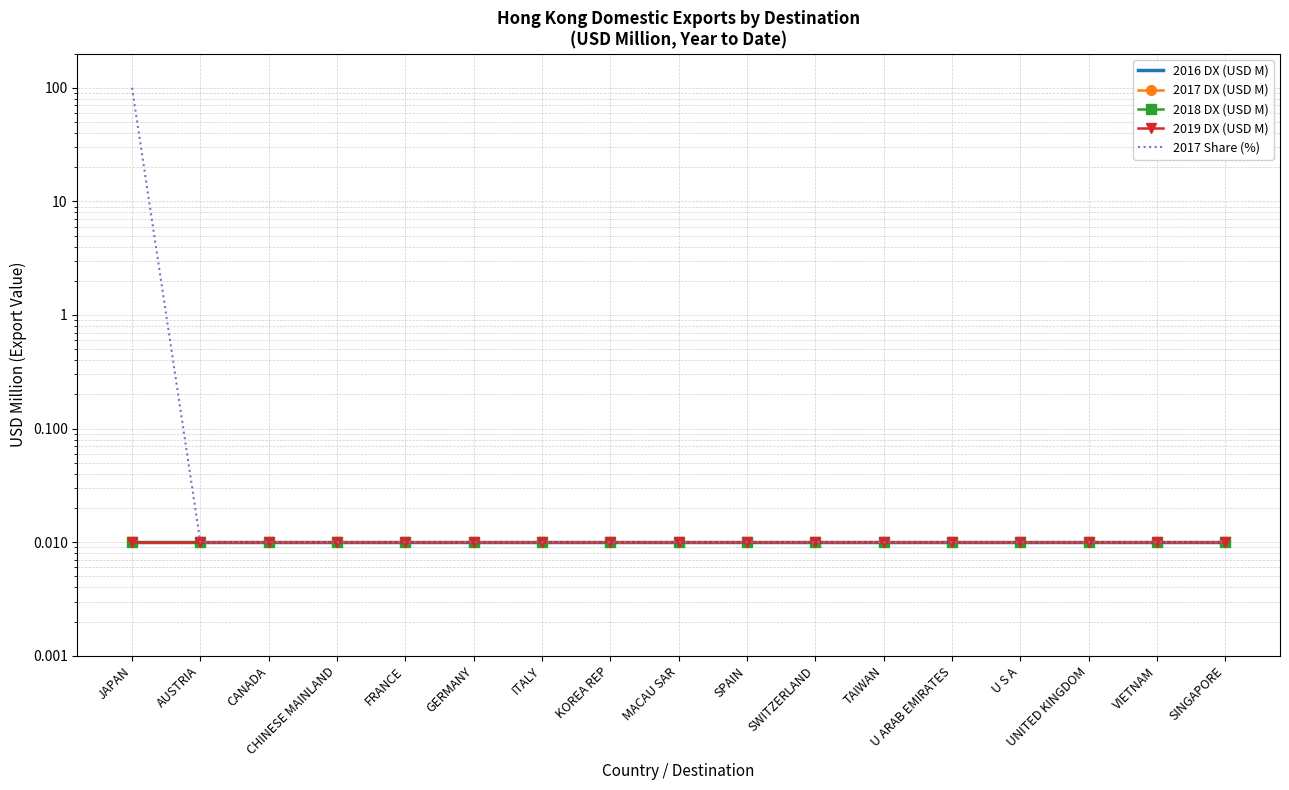

The 2018 DX (USD M) series shows 0.0 at MACAU SAR. True or false?

False